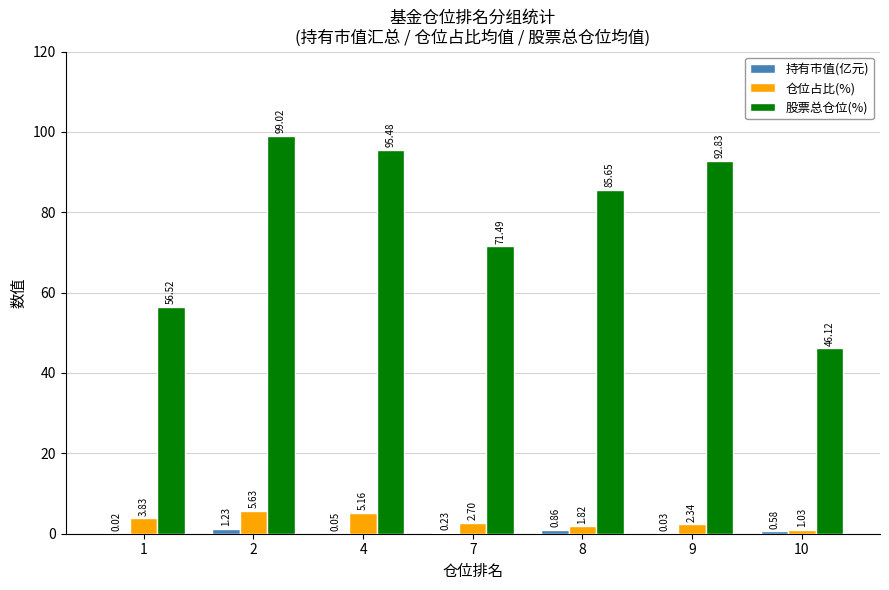

How many groups of bars are there?

7